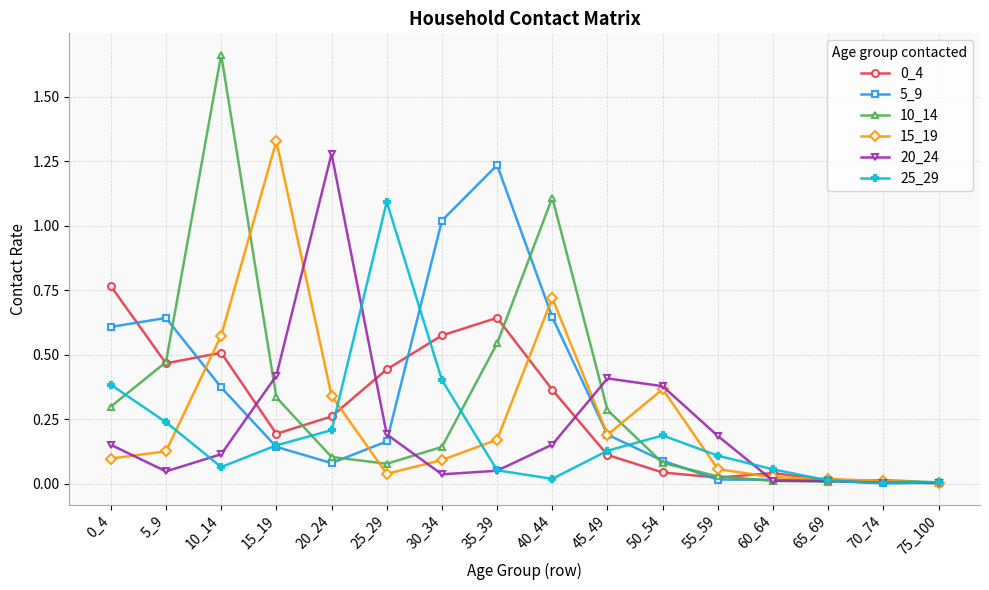

Which series has the largest range (max minus min)?

10_14